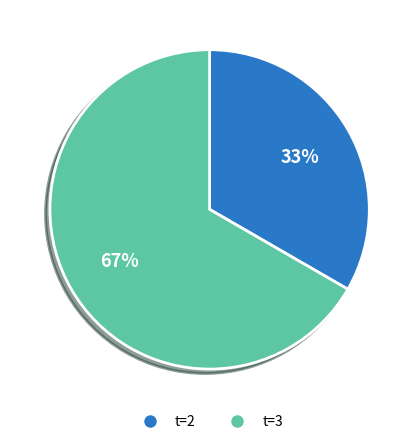

Which has a higher value, t=3 or t=2?

t=3